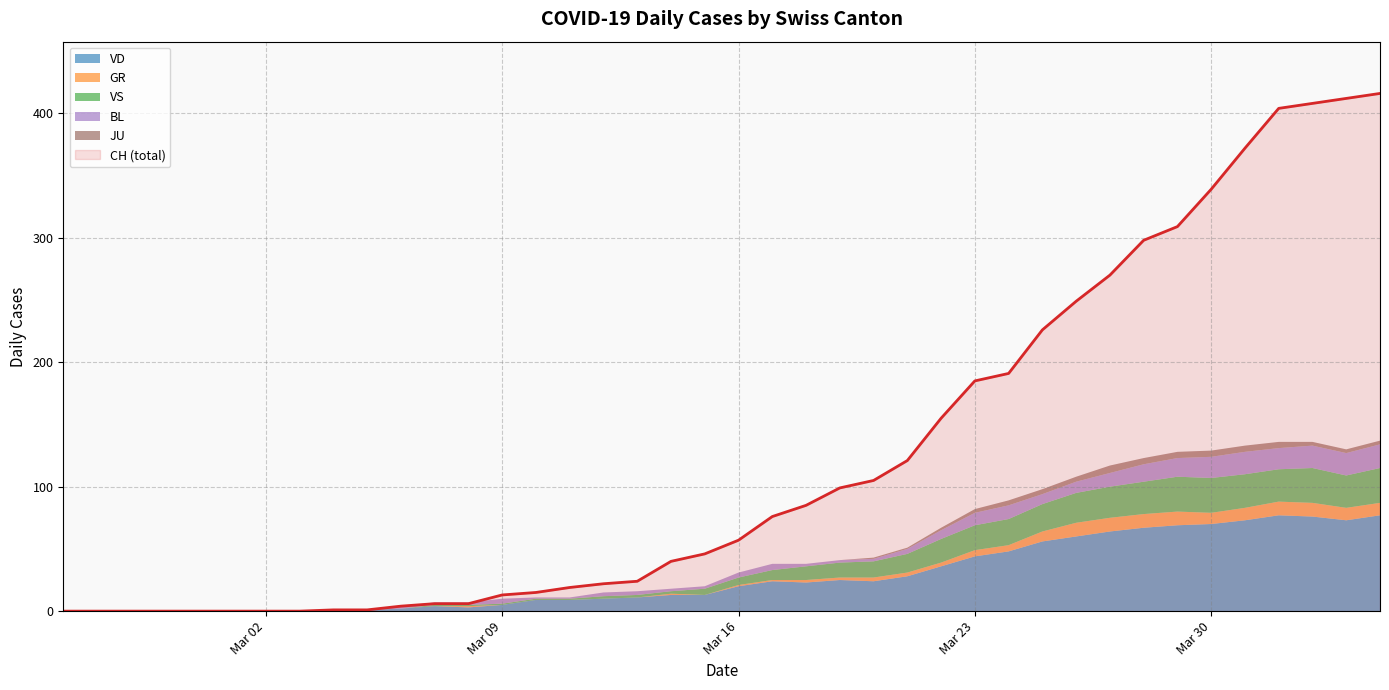

What is the value of the CH point at the 35th from the left?

339